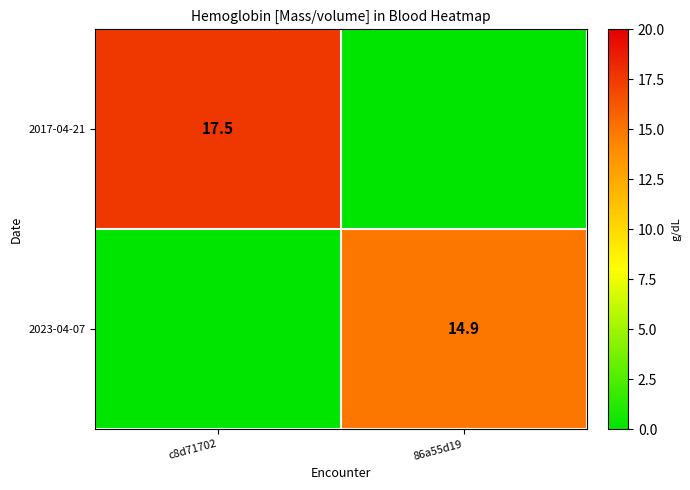

The 2017-04-21 series shows 23.5 at c8d71702. True or false?

False